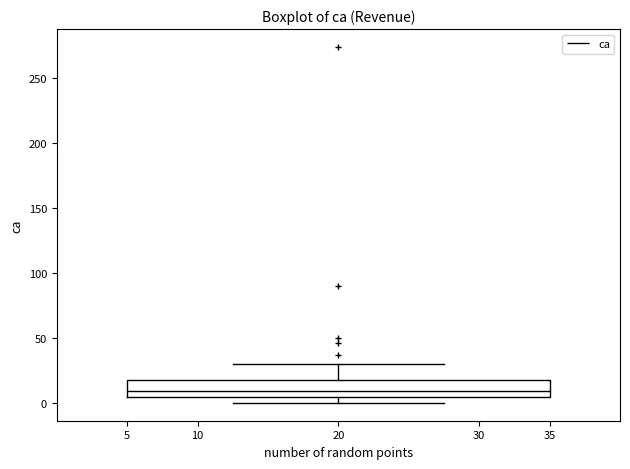

Read this box plot against the y-axis: the position of the median line, the range covered by the box, and the ends of both whiskers. The values are not printed on the chart, so give them approximately, as read against the axis.

median 10, box 5 to 20, whiskers 0 to 30